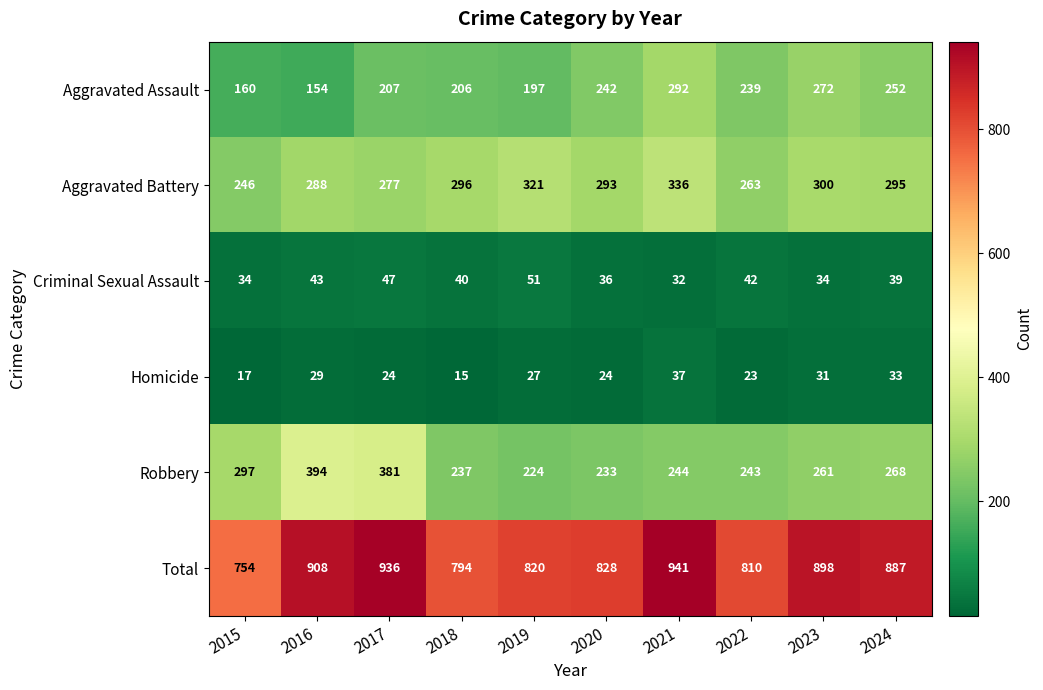

The Total series shows 1154 at 2019. True or false?

False